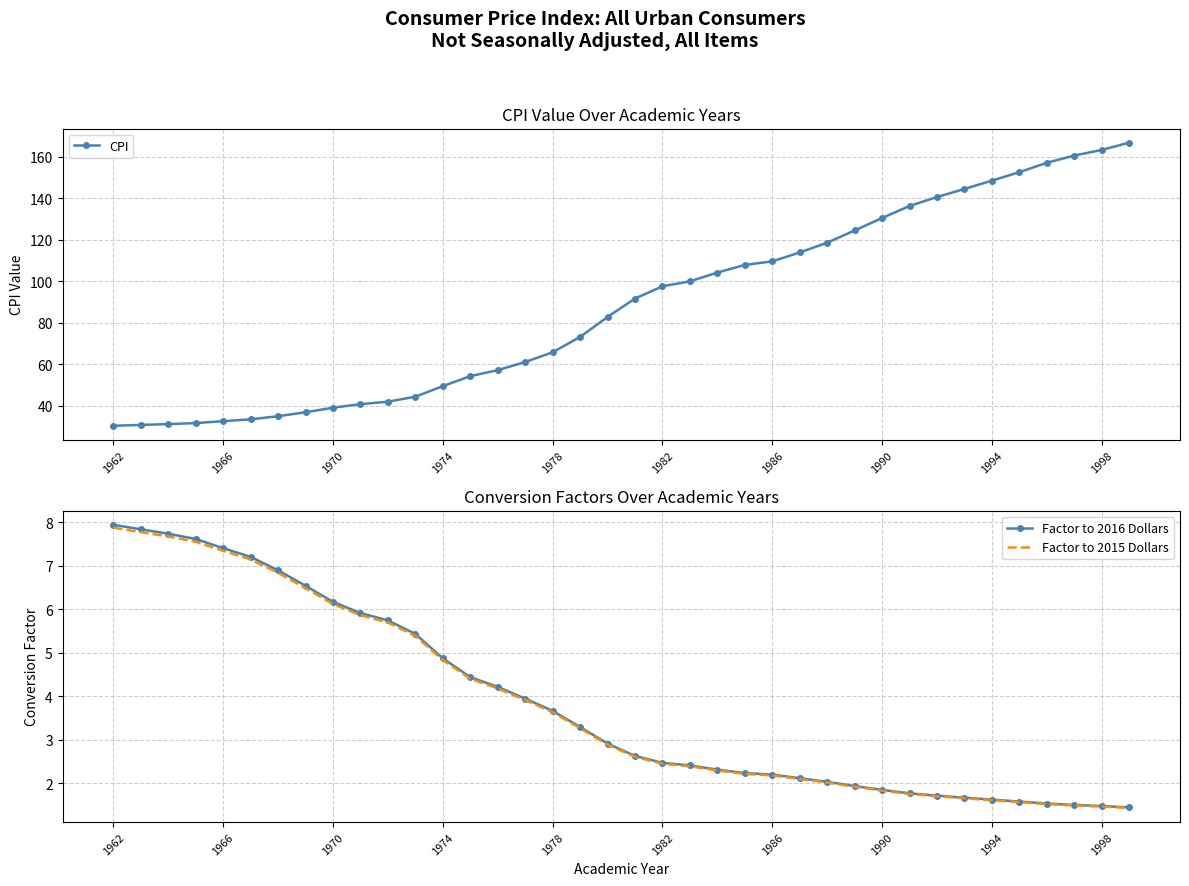

The Factor to 2016 Dollars series shows 1.6 at 1994. True or false?

True